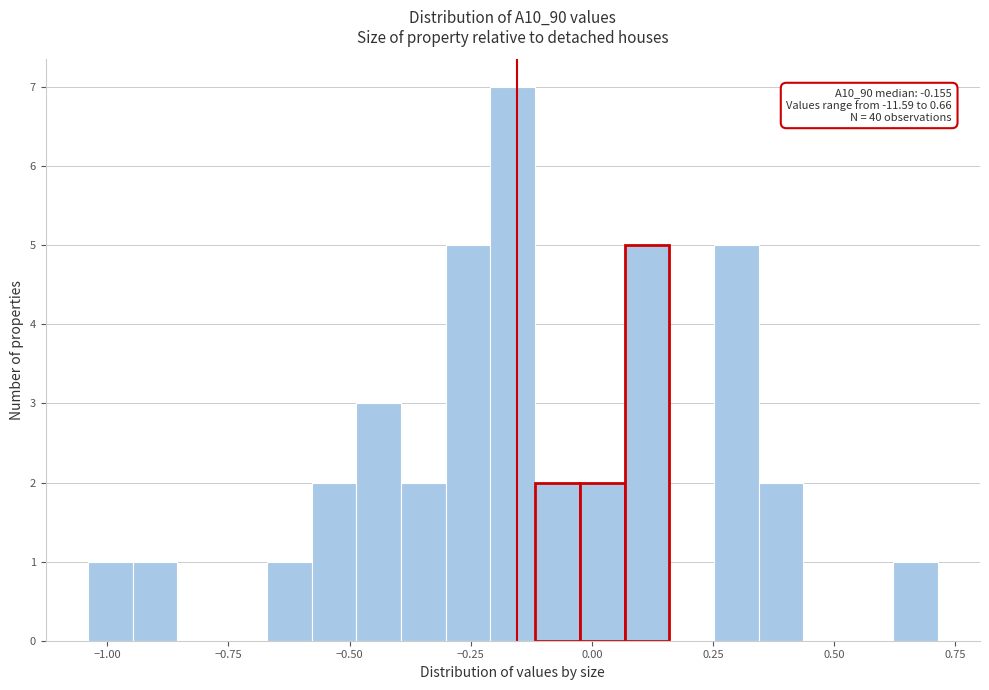

Around what value on the x-axis is the tallest bar? Give the approximate position of its centre, as read against the axis.

-0.15